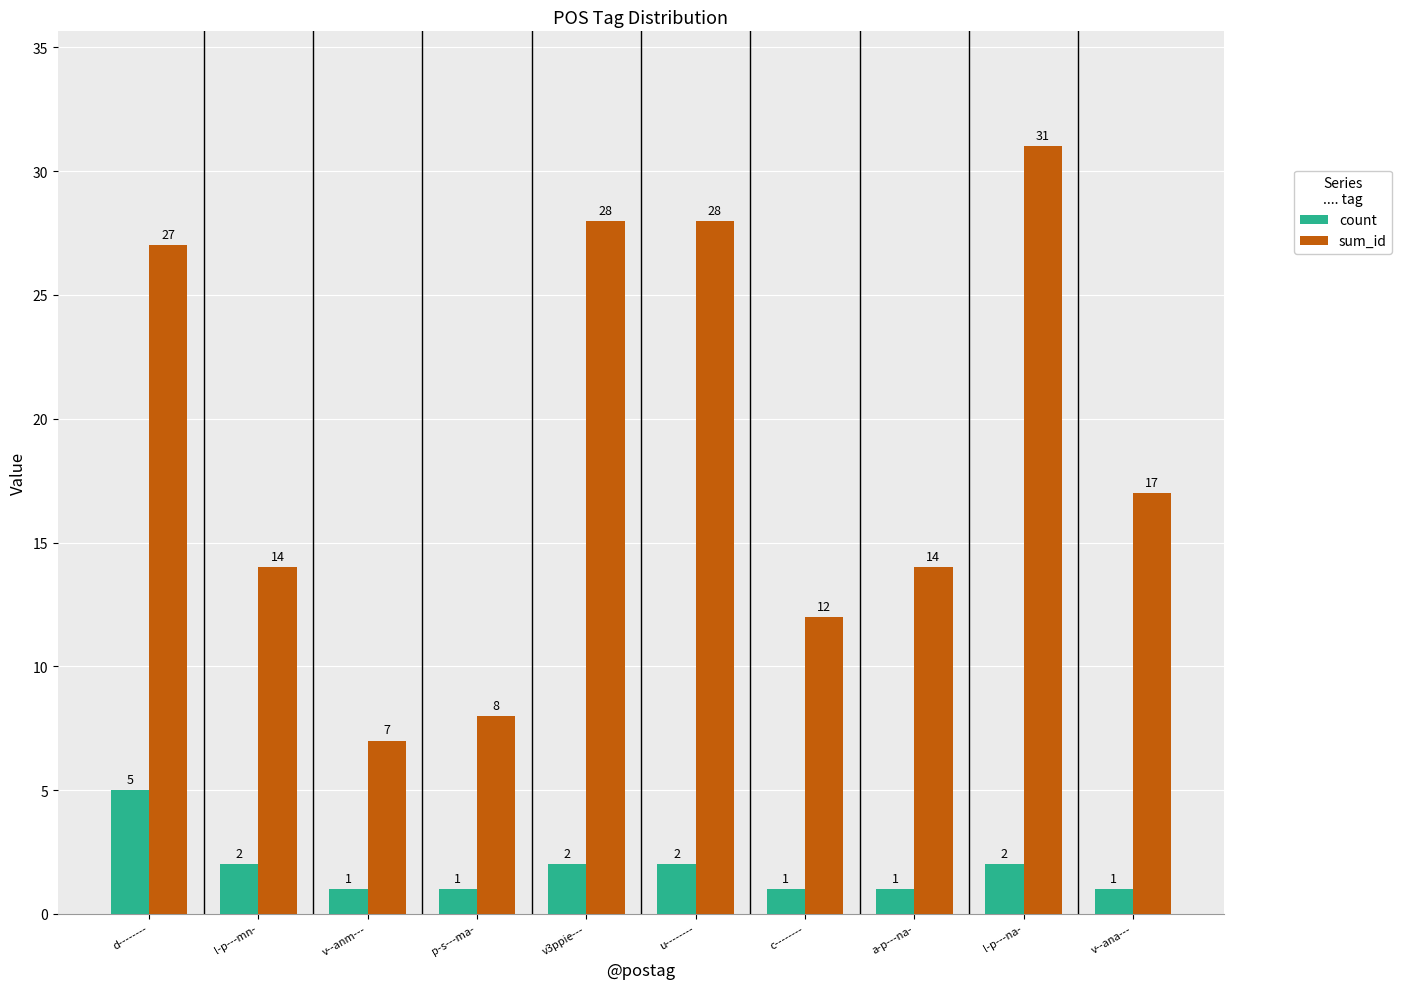

How many bars are there in total?

20